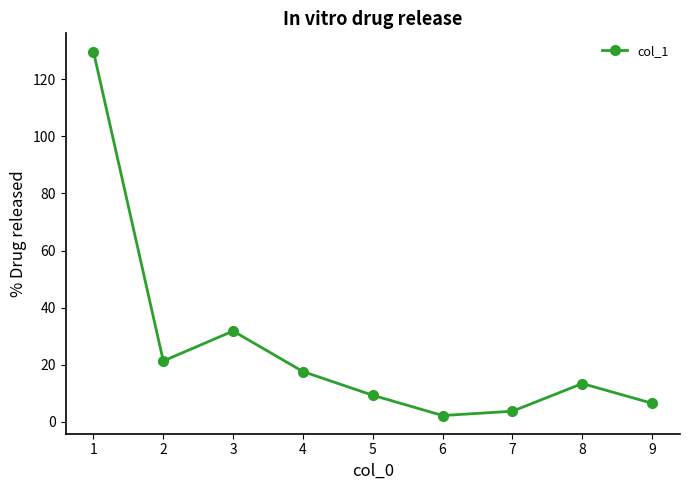

Approximately how many times larger is the value at 2 compared to 7?

5.8